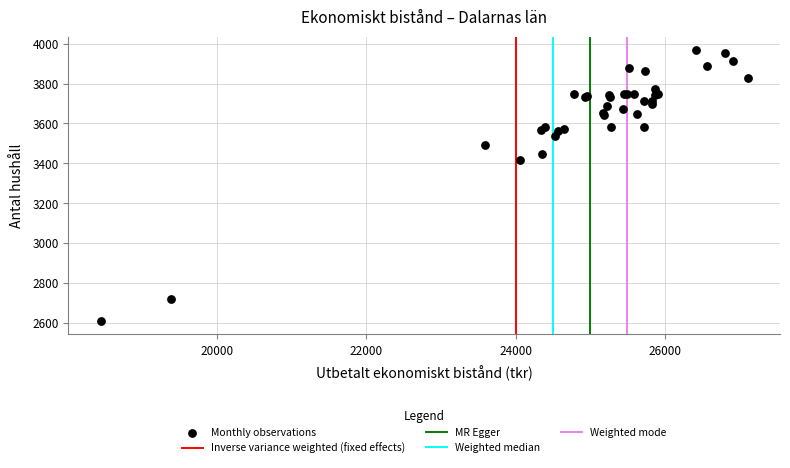

What Y value in the scatter plot is closest to 3288?

3416